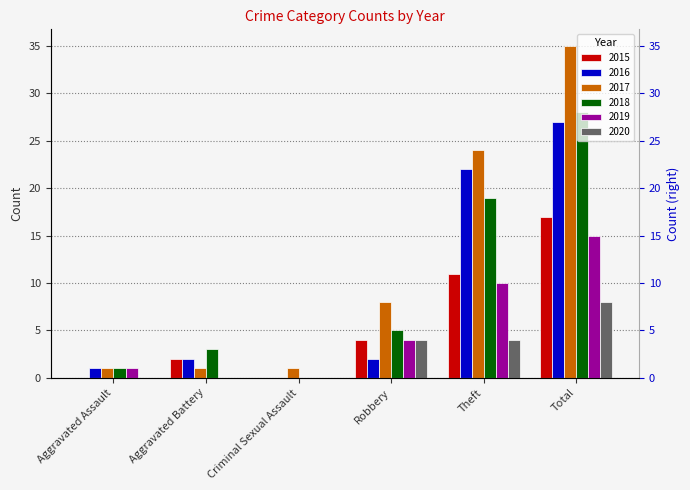

Which series changed the most between Aggravated Assault and Theft?

2017